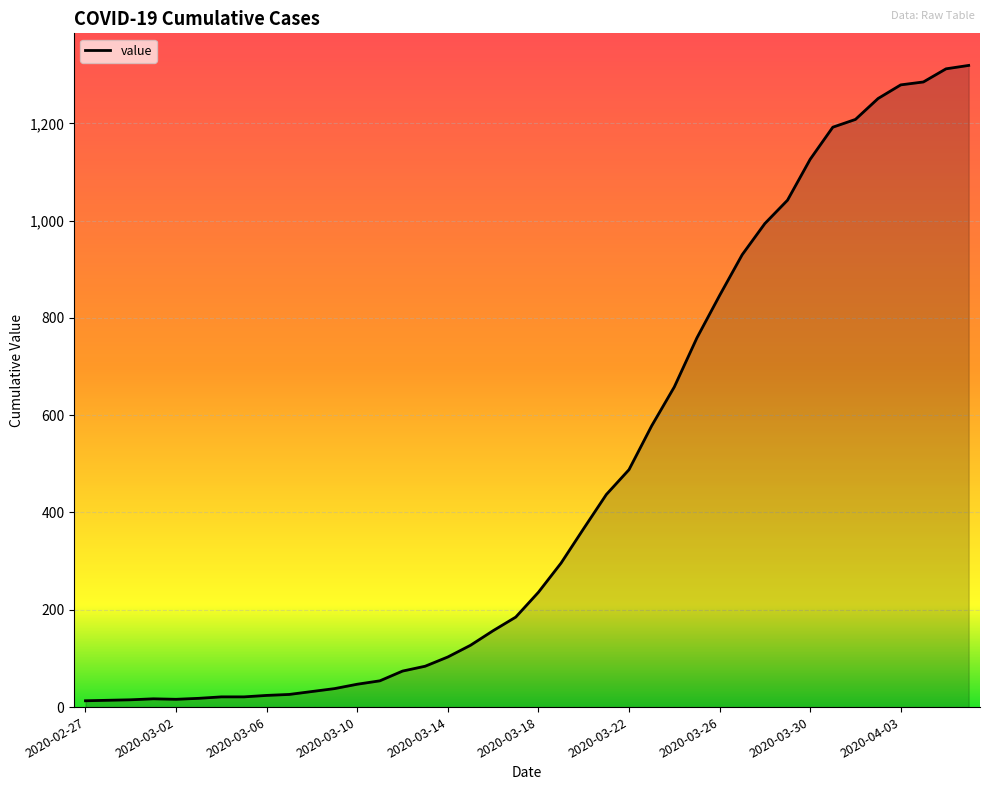

What is the difference between the maximum and minimum values?

1306